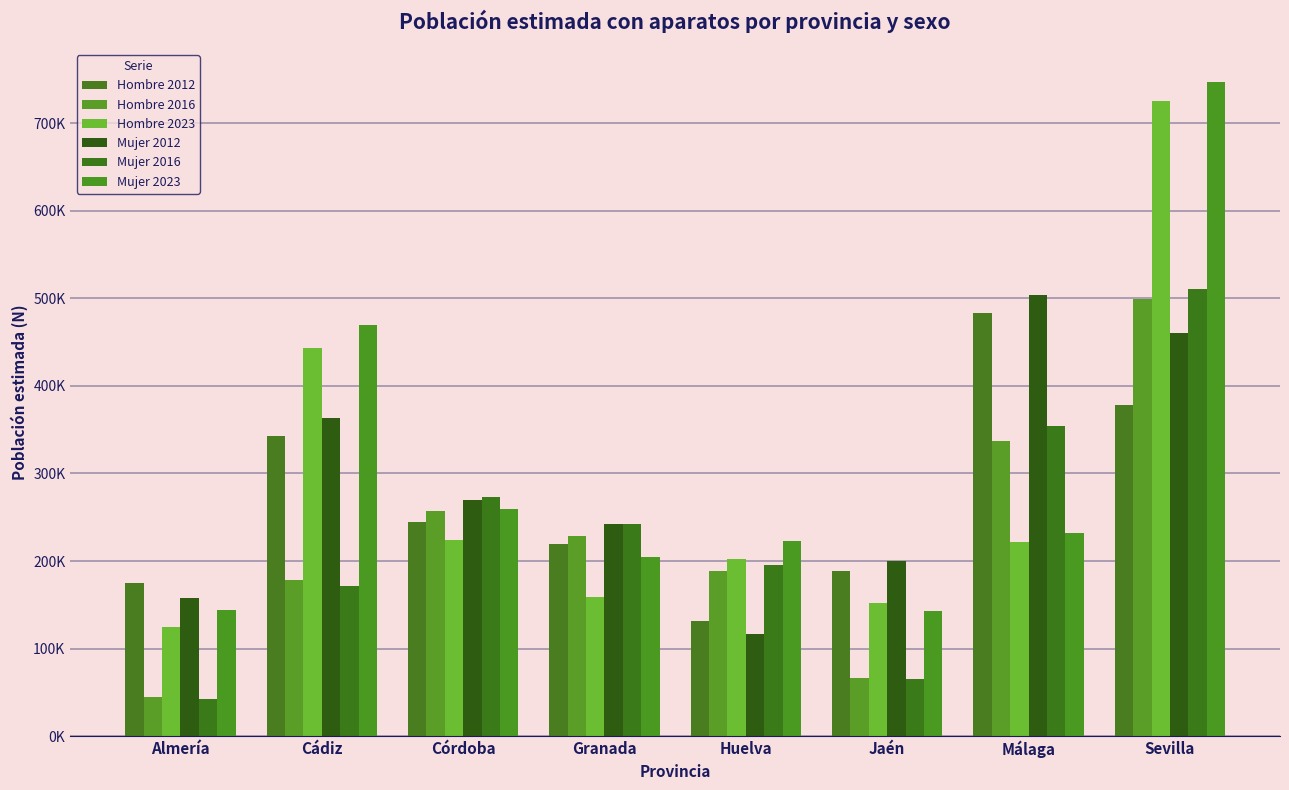

What is the average value of the Hombre 2016 series?

225068